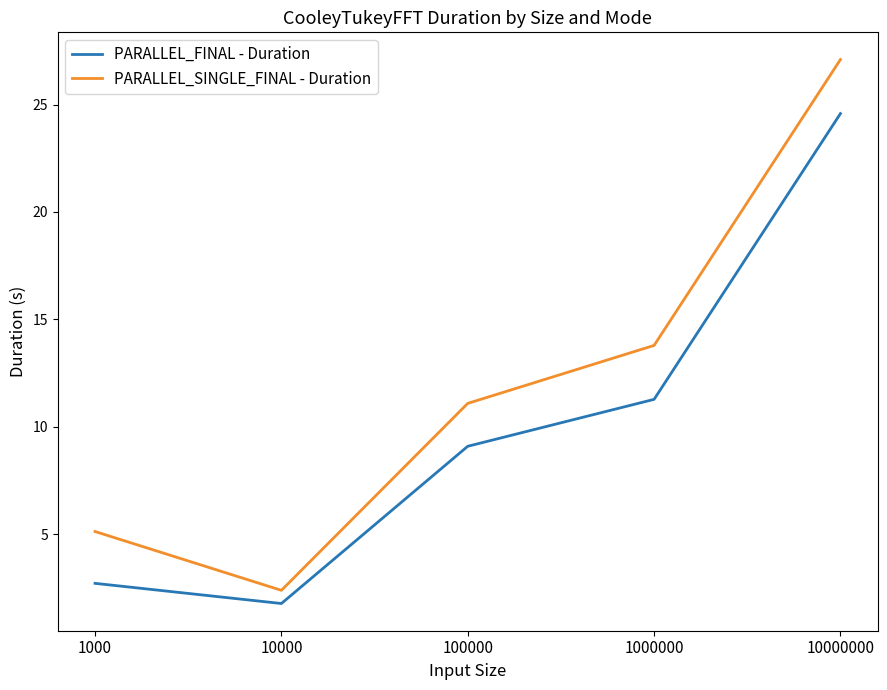

The PARALLEL_FINAL - Duration series shows 3.8 at 1000. True or false?

False